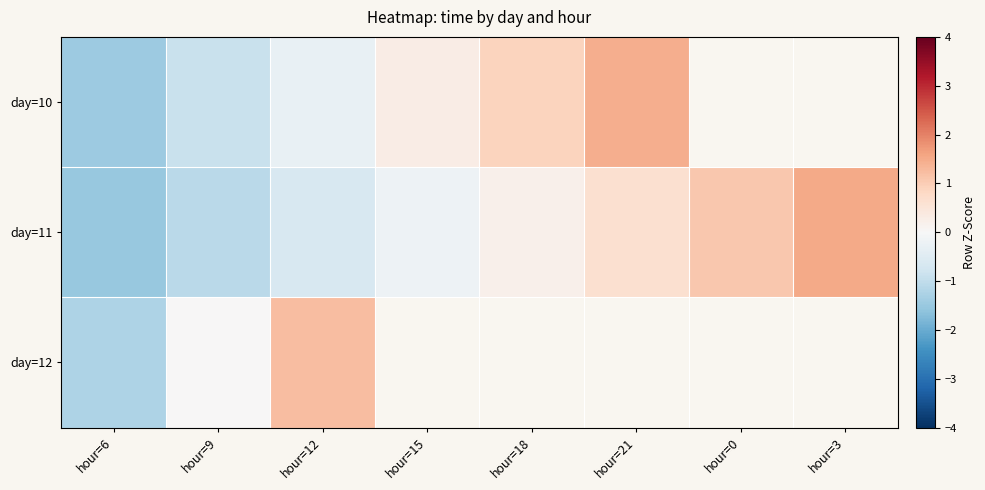

Which series has the largest range (max minus min)?

day=11